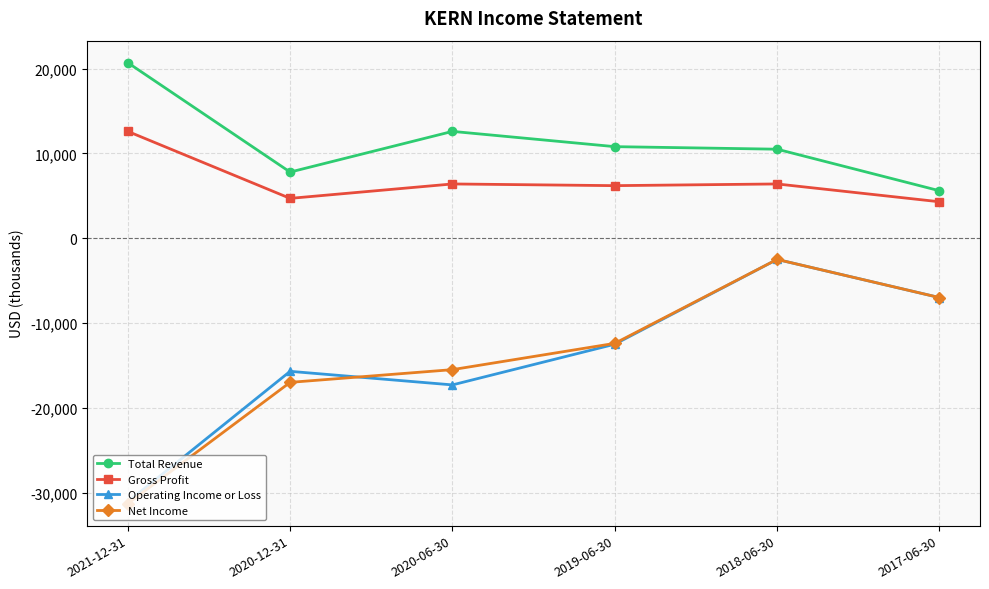

Is this an area chart (filled region under the line)?

No